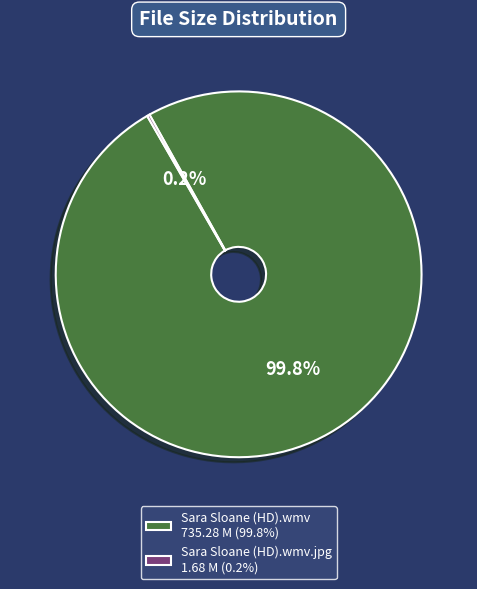

What is the largest slice in the pie chart?

Sara Sloane (HD).wmv 735.28 M (99.8%)